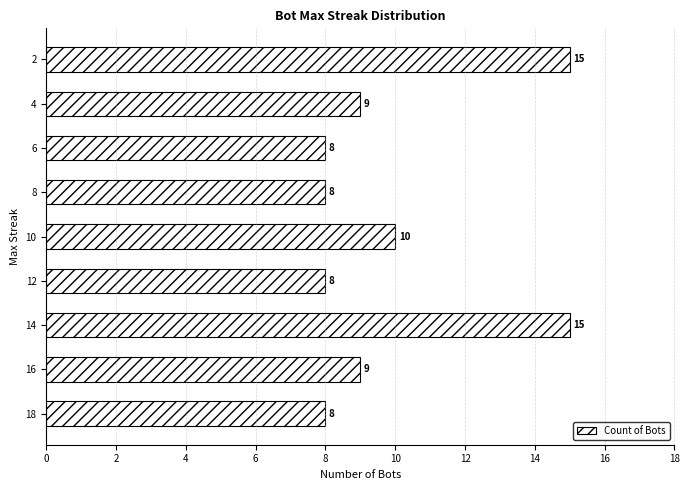

What is the ratio of the value at 14 to the value at 18?

1.9